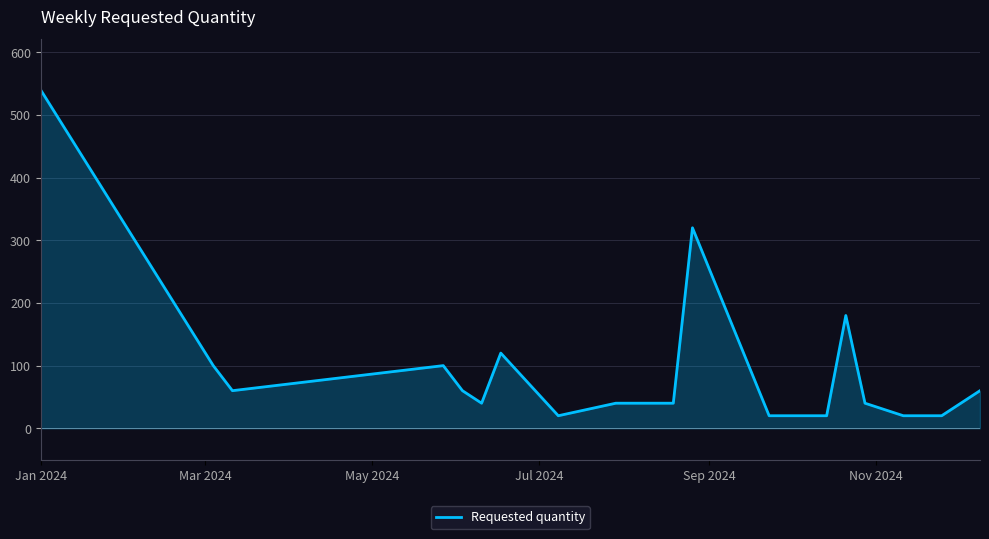

What is the difference between the maximum and minimum values?

520